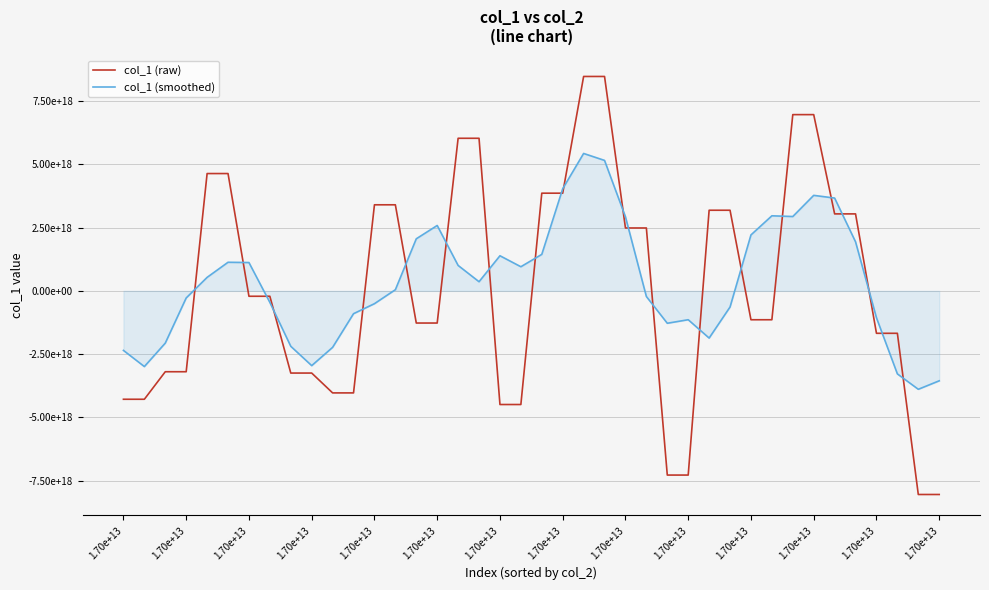

Reading left to right, list all the values displayed in this chart.

col_1 (raw): -4284043901750542848	-4284043901750542848	-3195932199900172288	-3195932199900172288	4637880272421026816	4637880272421026816	-212685276204616864	-212685276204616864	-3248302732767860736	-3248302732767860736	-4032756773464396288	-4032756773464396288	3402748722168855040	3402748722168855040	-1270924005107680000	-1270924005107680000	6032087861397846016	6032087861397846016	-4491848665624582144	-4491848665624582144	3861856605717654528	3861856605717654528	8475543322423972864	8475543322423972864	2486531356636965376	2486531356636965376	-7280569480933493760	-7280569480933493760	3187556977116317184	3187556977116317184	-1140977417428120576	-1140977417428120576	6967124008141987840	6967124008141987840	3043374529364838400	3043374529364838400	-1676694286514799104	-1676694286514799104	-8048490674096581632	-8048490674096581632
col_1 (smoothed): -2352804000680251904	-2991990440660286464	-2064414386176080896	-280029551341766784	534242173767418624	1130891558506529792	1120417451932991872	-456819149104785792	-2190946558281870592	-2954960857733826560	-2231874058059132416	-901663767071789056	-506188021539752704	46178532131590656	2059147459104039168	2585015286949837312	1006095809391149824	361910877287769344	1388466999452836352	954420748316798208	1443111840522023680	4036590238131734528	5432266242584043520	5157201192767905792	2928715975437677056	-222506585233816576	-1280103854295347968	-1139898730199477760	-1865400485012494592	-637482072311420032	2212056625503676416	2967970031708810240	2939133542158514688	3776003931517106176	3668860557699770880	1940096898768413184	-1063026037679300864	-3281399078371585024	-3890073984244552704	-3554735126941592576